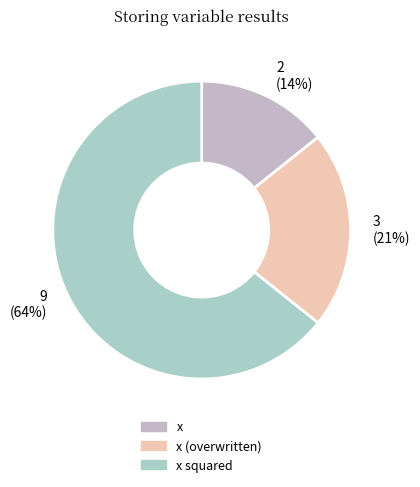

To the nearest percent, what is the average slice percentage?

33%